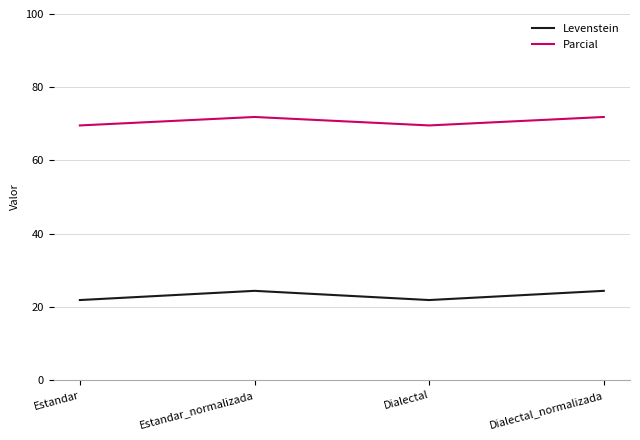

What value does the Parcial series have at Dialectal?

69.6